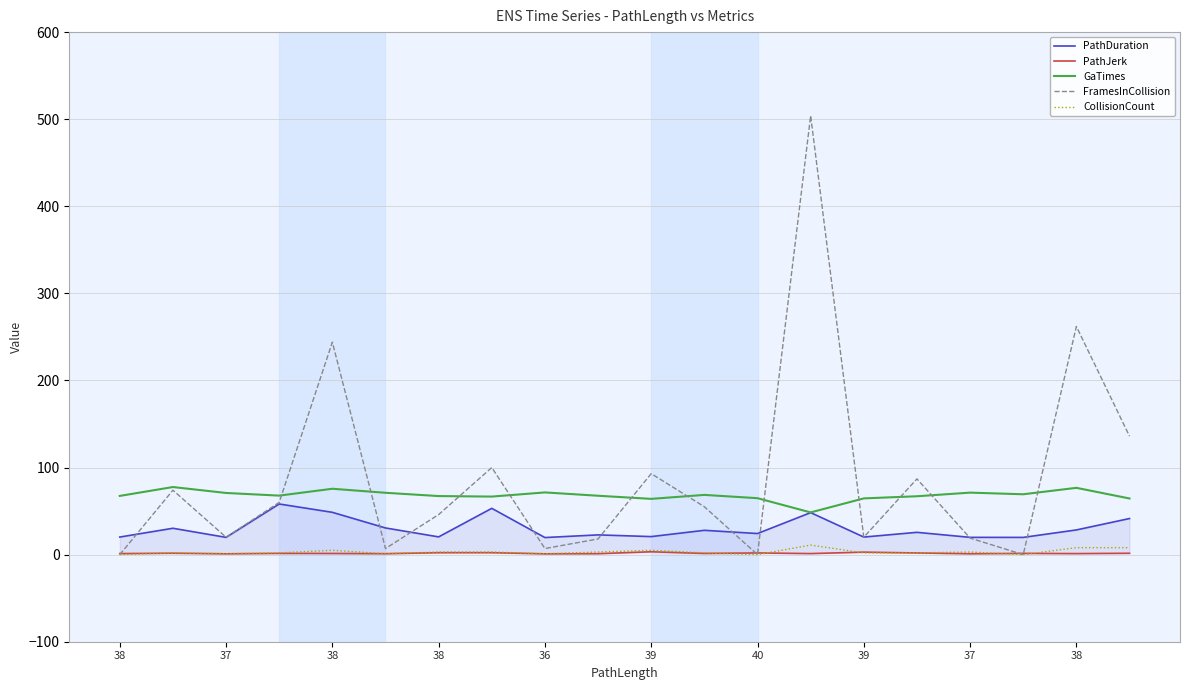

Which has a higher value, 38 or 40?

38